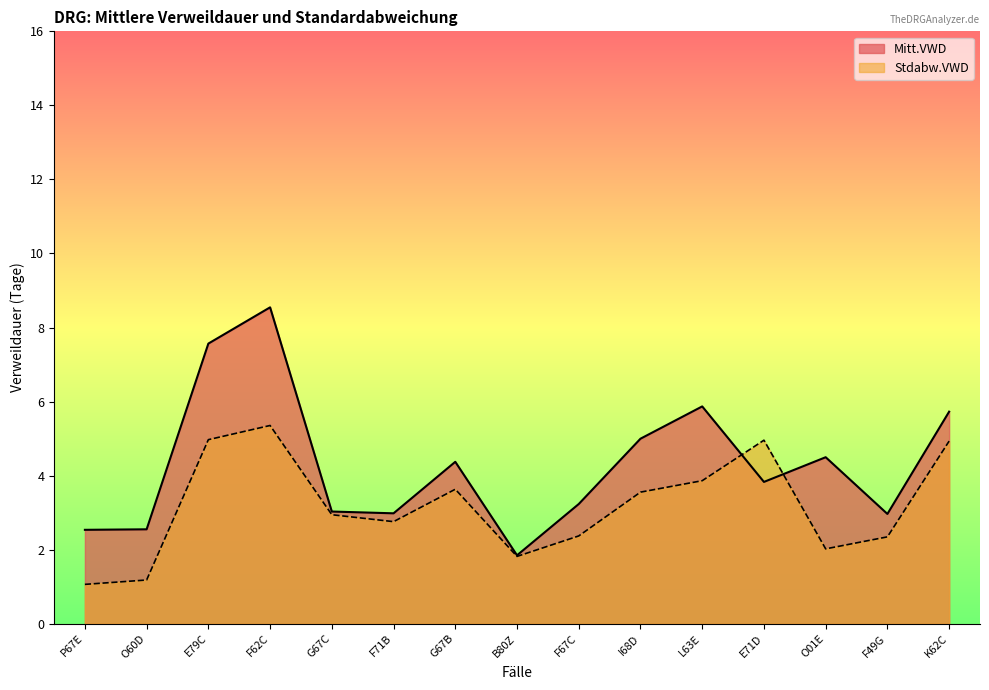

Which label corresponds to the largest value in the chart?

F62C